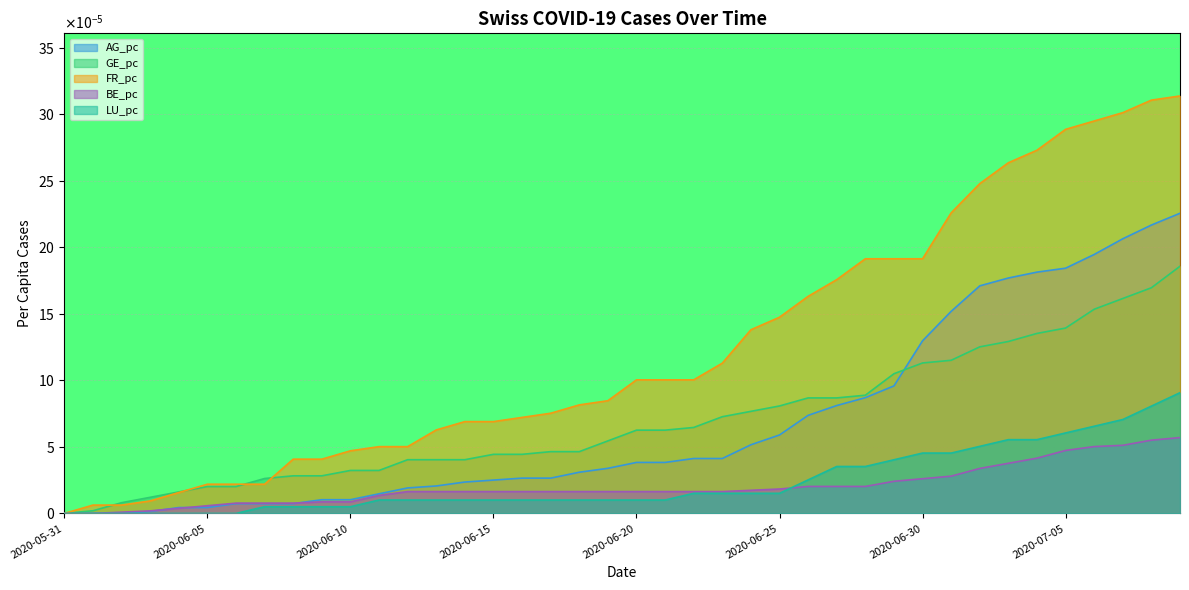

What are all the series names shown in the legend?

AG_pc, GE_pc, FR_pc, BE_pc, LU_pc